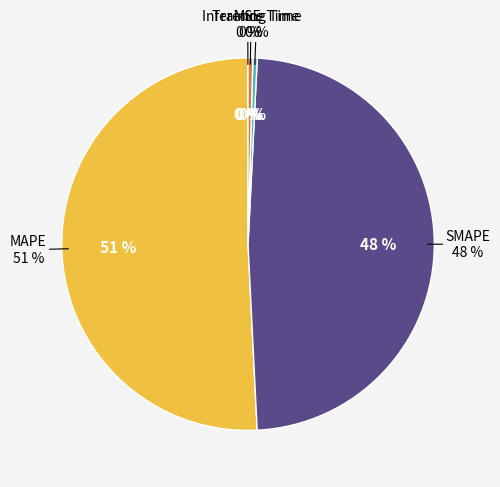

How many slices are in this pie chart?

5